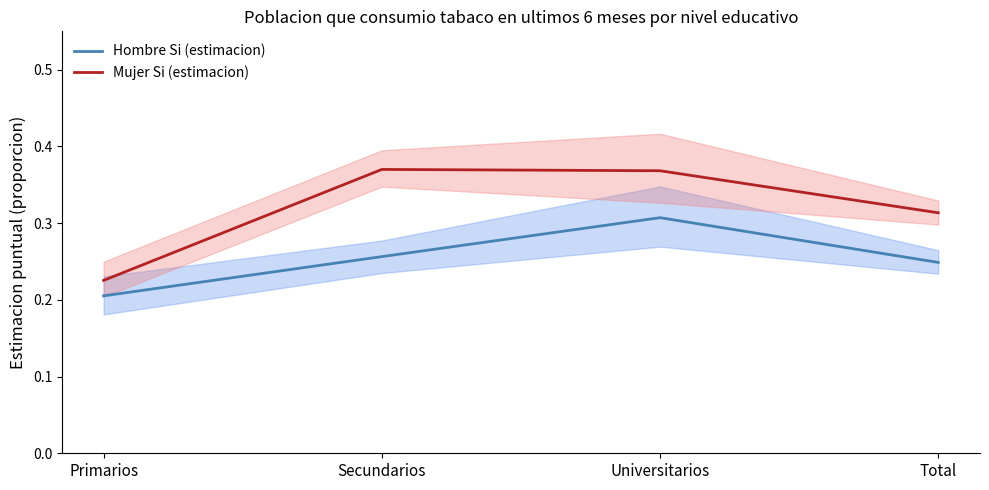

What is the sum of the Hombre Si (estimacion) values at Primarios and Secundarios?

0.5